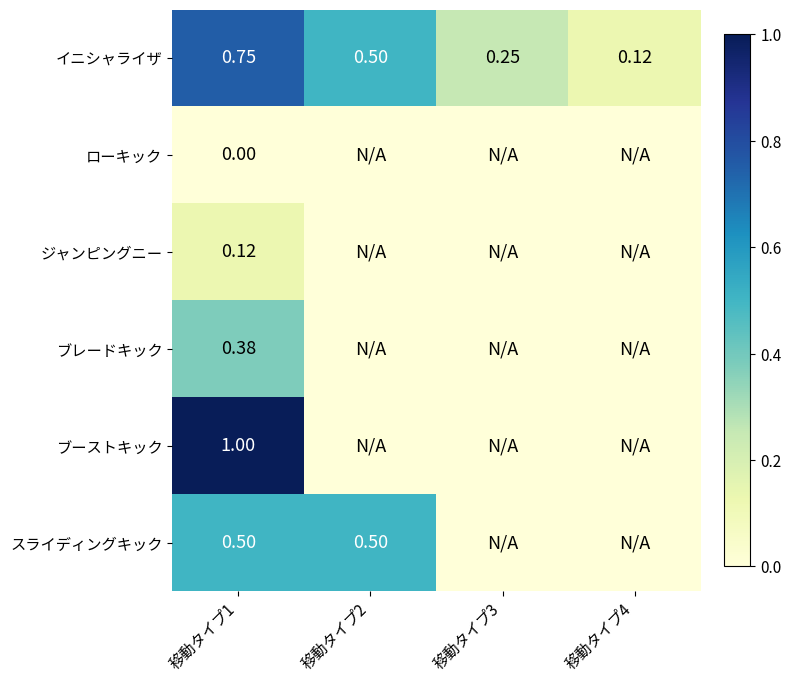

Rank the series at 移動タイプ1 from lowest to highest value.

ローキック, ジャンピングニー, ブレードキック, スライディングキック, イニシャライザ, ブーストキック